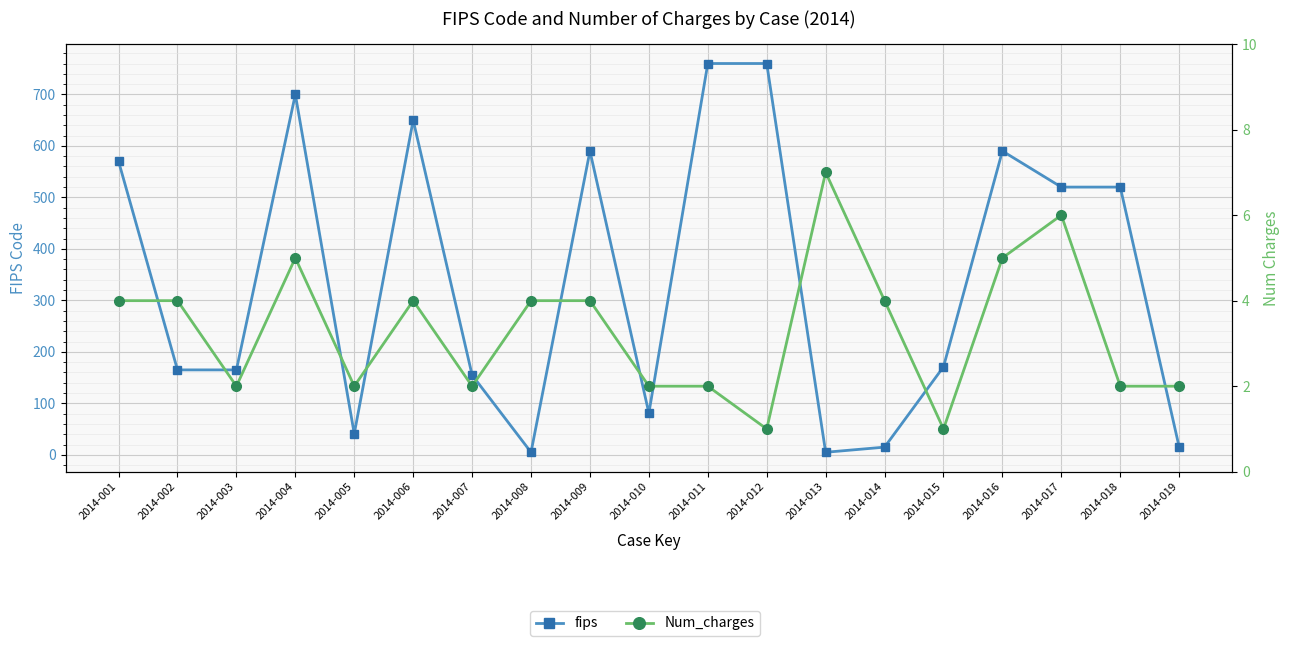

List the series in order of their peak value, lowest first.

Num_charges, fips